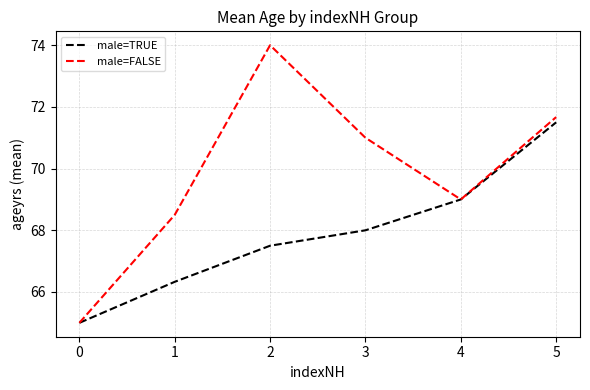

What is the greatest value displayed?

74.0